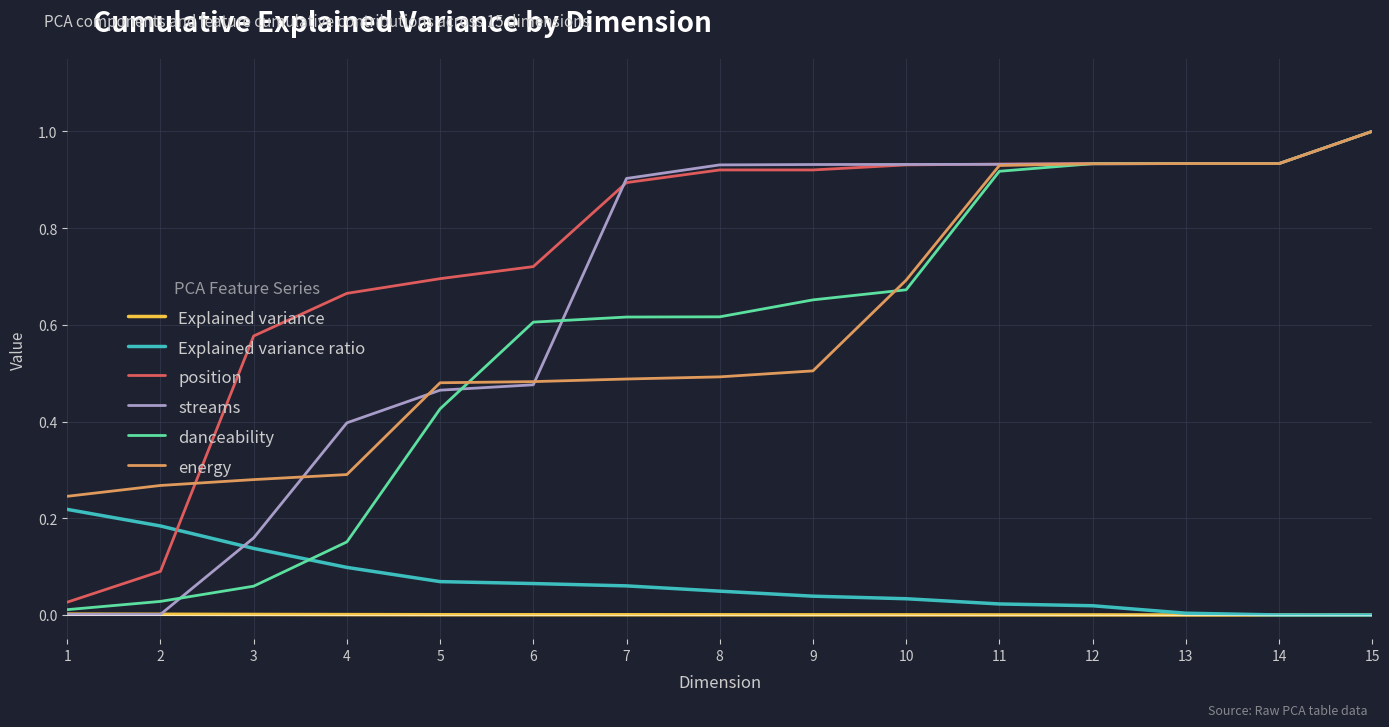

The value of streams at 13 is 0.9. True or false?

True